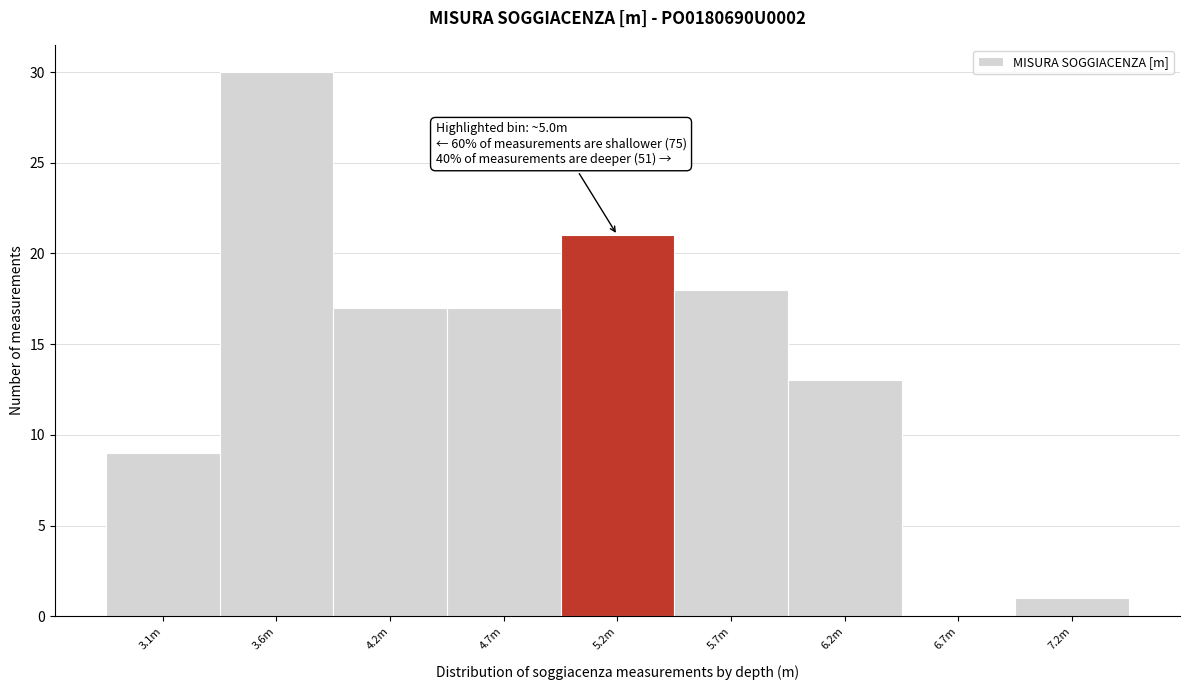

Reading left to right, transcribe all the data shown in this chart.

3.1m=9	3.6m=30	4.2m=17	4.7m=17	5.2m=21	5.7m=18	6.2m=13	6.7m=0	7.2m=1